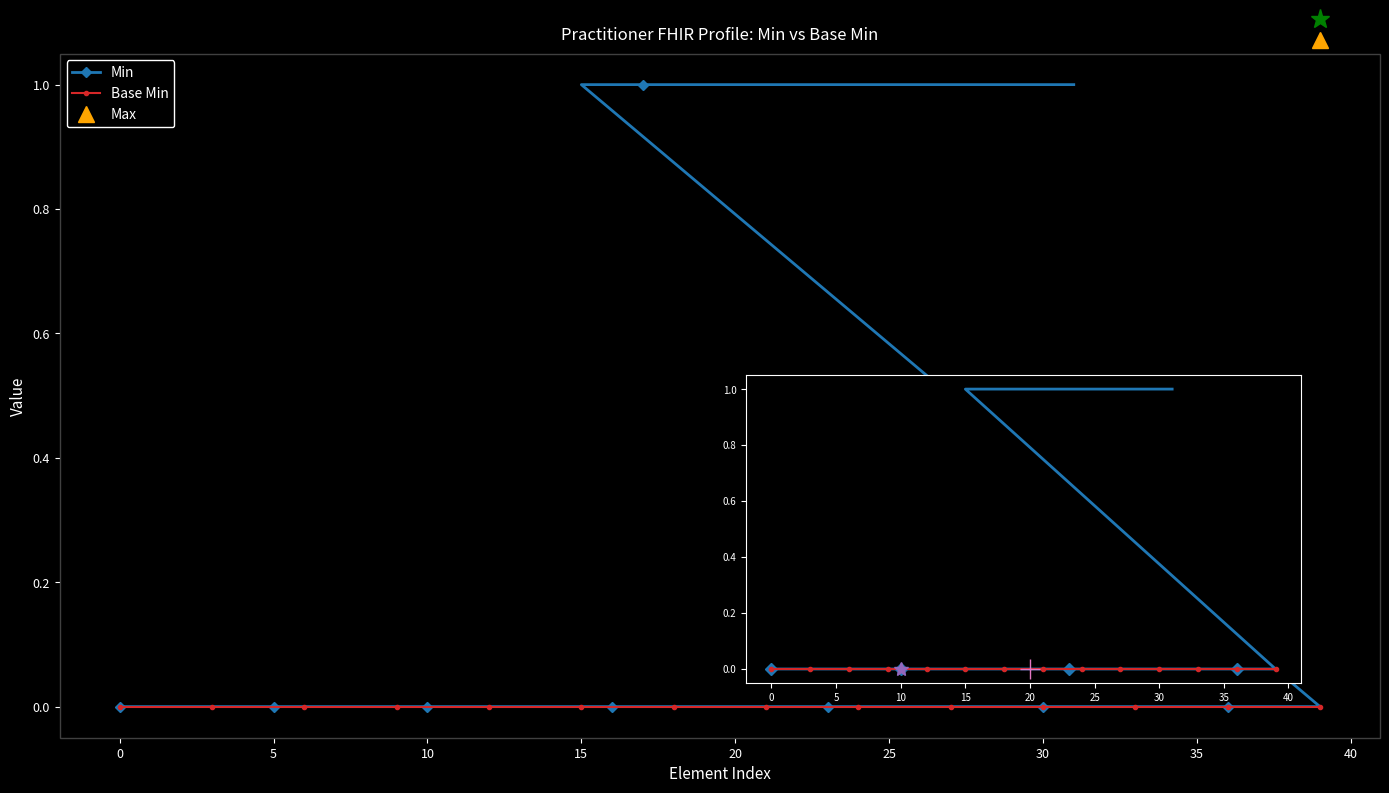

True or false: Min has a value of 1 at 25.

False